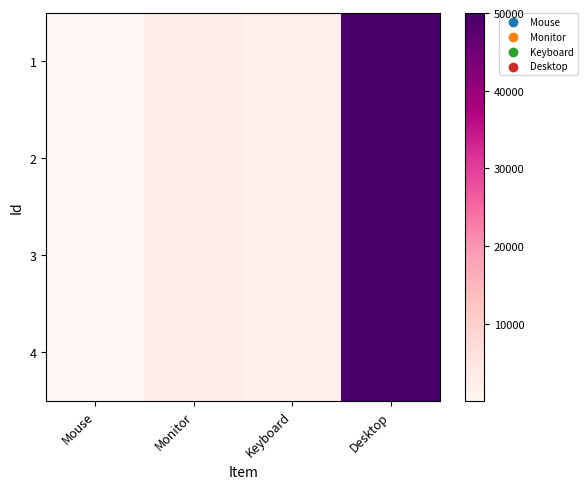

Reading right to left, what are all the values shown in this chart?

1: Desktop=50000	Keyboard=2000	Monitor=3000	Mouse=100
2: Desktop=50000	Keyboard=2000	Monitor=3000	Mouse=100
3: Desktop=50000	Keyboard=2000	Monitor=3000	Mouse=100
4: Desktop=50000	Keyboard=2000	Monitor=3000	Mouse=100